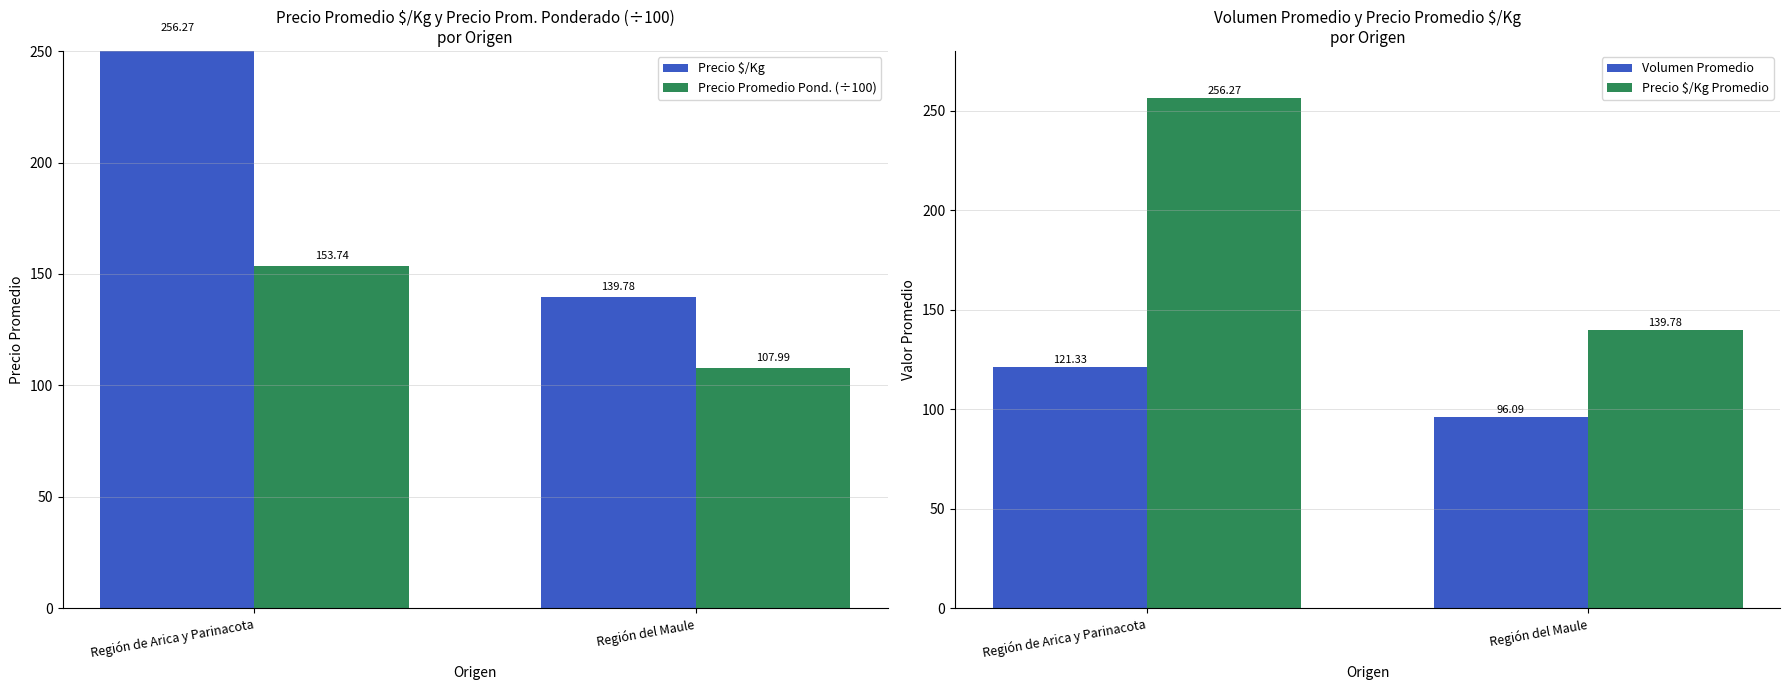

What is the value of the Precio Promedio Pond. (÷100) bar at the 1st from the left?

153.7